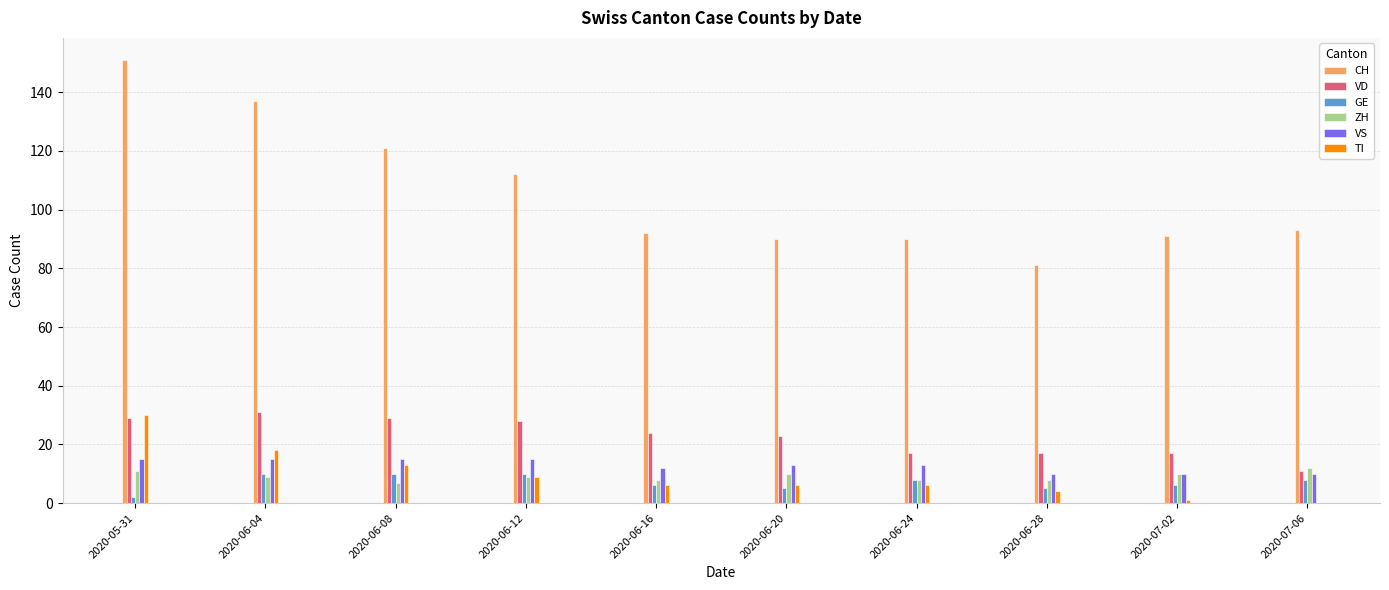

Which series has the widest spread of values?

CH